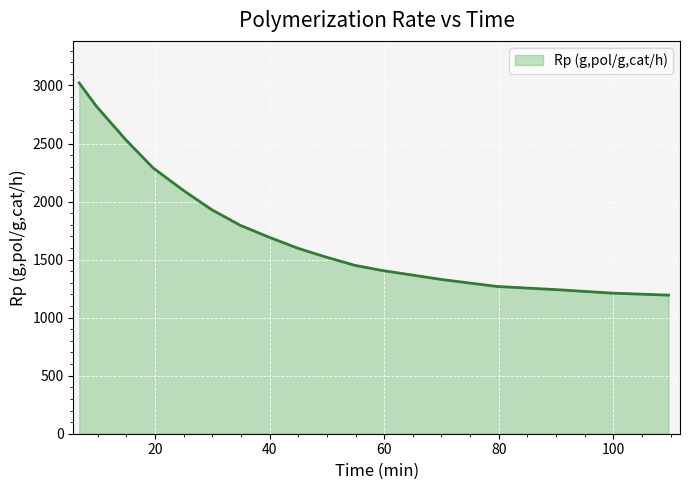

What is the difference between the maximum and minimum values?

1827.8